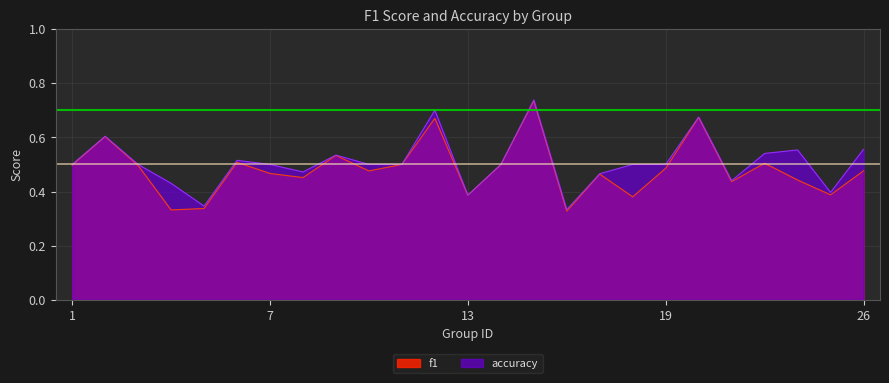

What is the sum of the f1 values at 6 and 2?

1.1